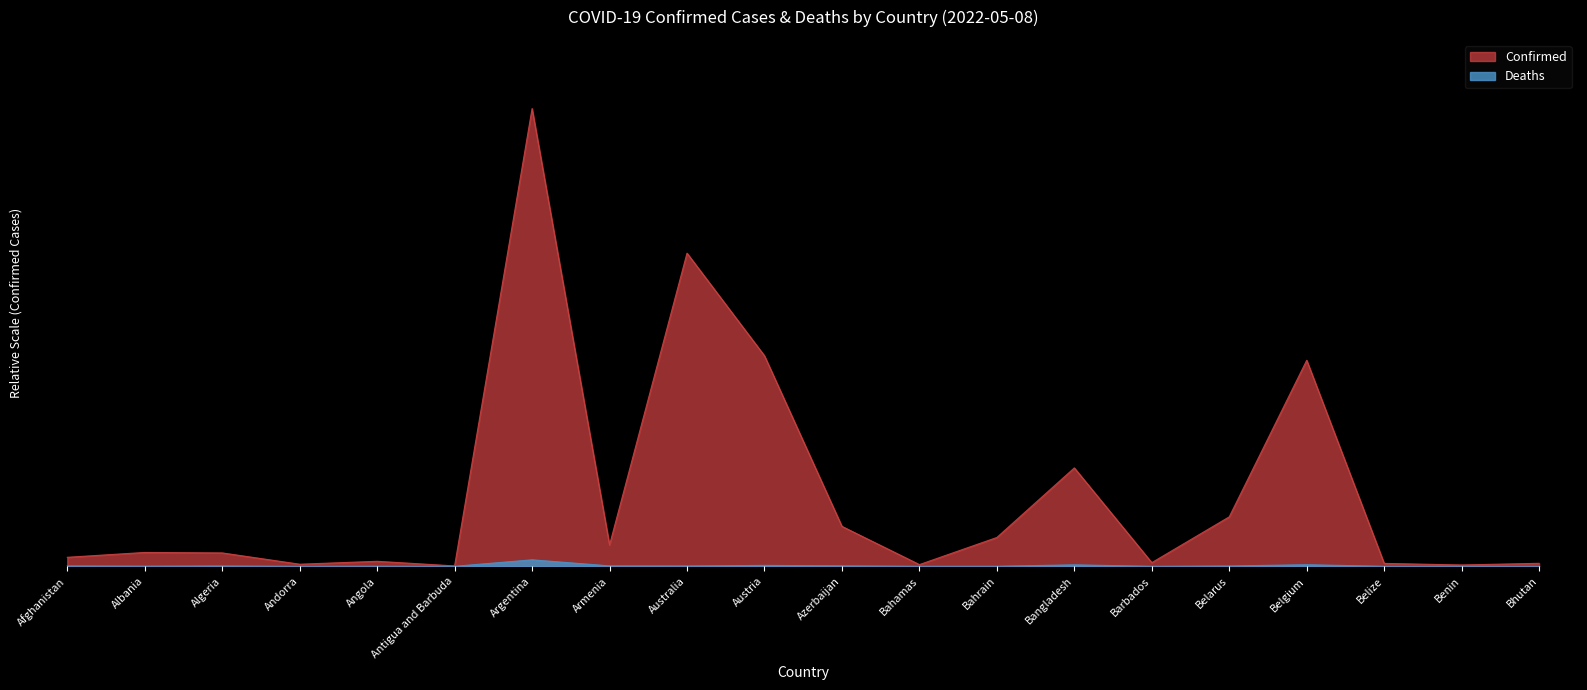

Rank the series at Albania from highest to lowest value.

Confirmed, Deaths